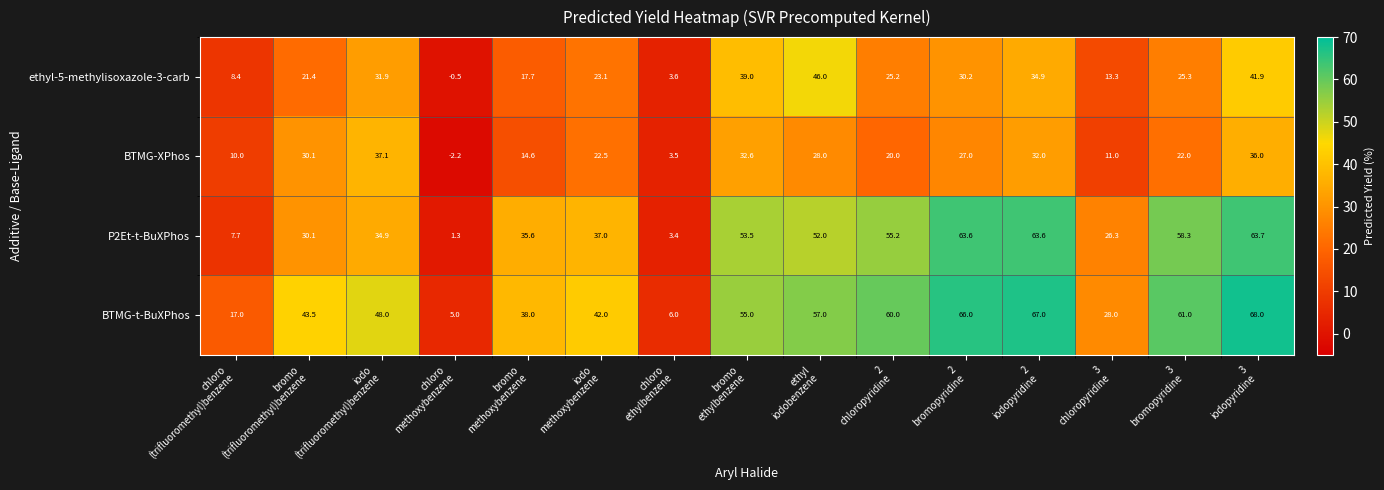

Which series has the largest total across all categories?

BTMG-t-BuXPhos